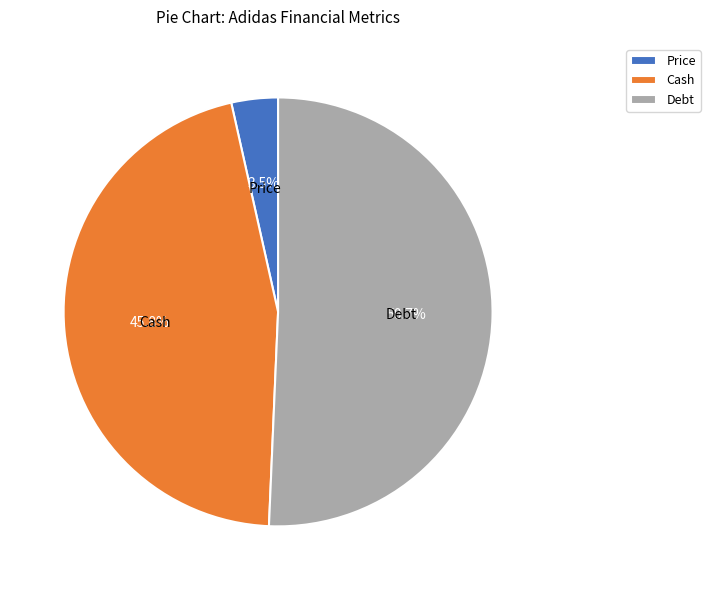

The Price slice represents 14% of the pie. True or false?

False